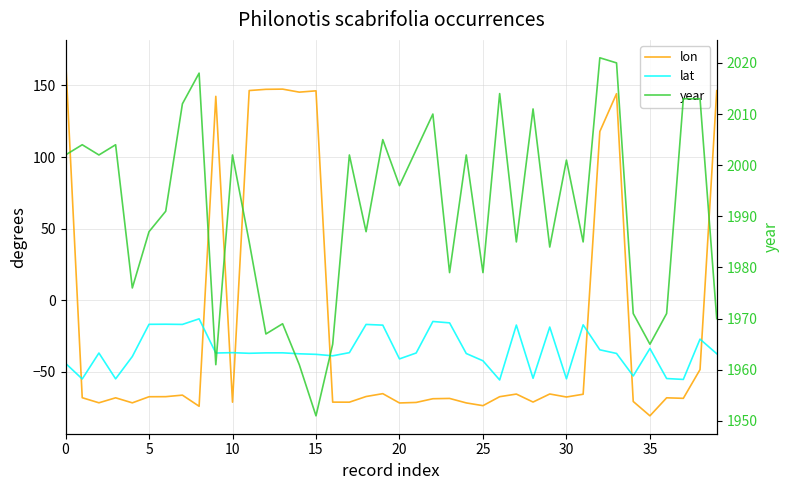

True or false: lat has more than 1 points higher than both neighbors.

True